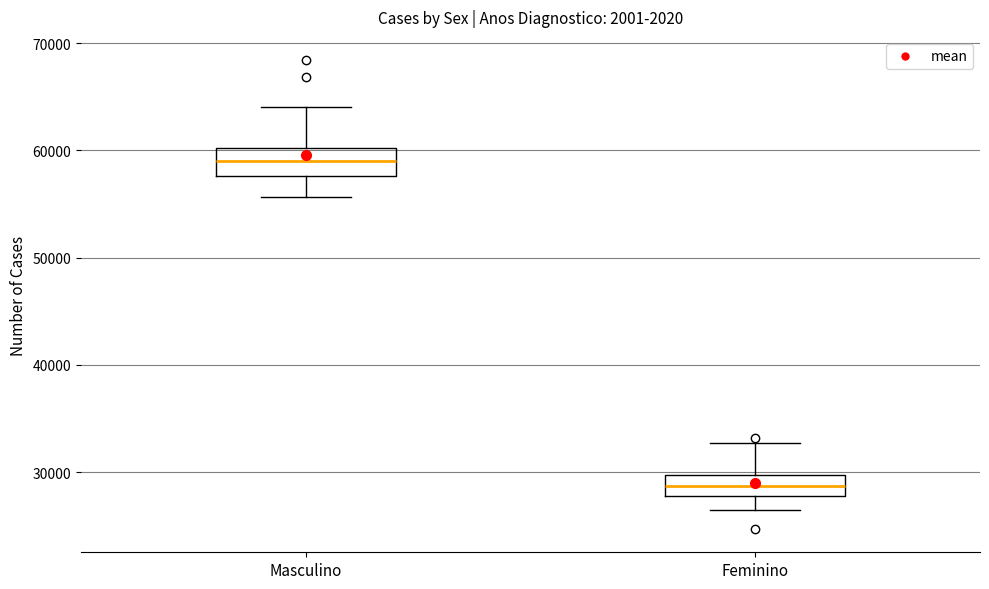

Reading left to right, read every box against the y-axis: the position of its median line, the range the box covers, and the ends of its whiskers. The values are not printed on the chart, so give them approximately, as read against the axis.

Masculino: median 59000, box 58000 to 60000, whiskers 56000 to 64000
Feminino: median 29000, box 28000 to 30000, whiskers 26000 to 33000